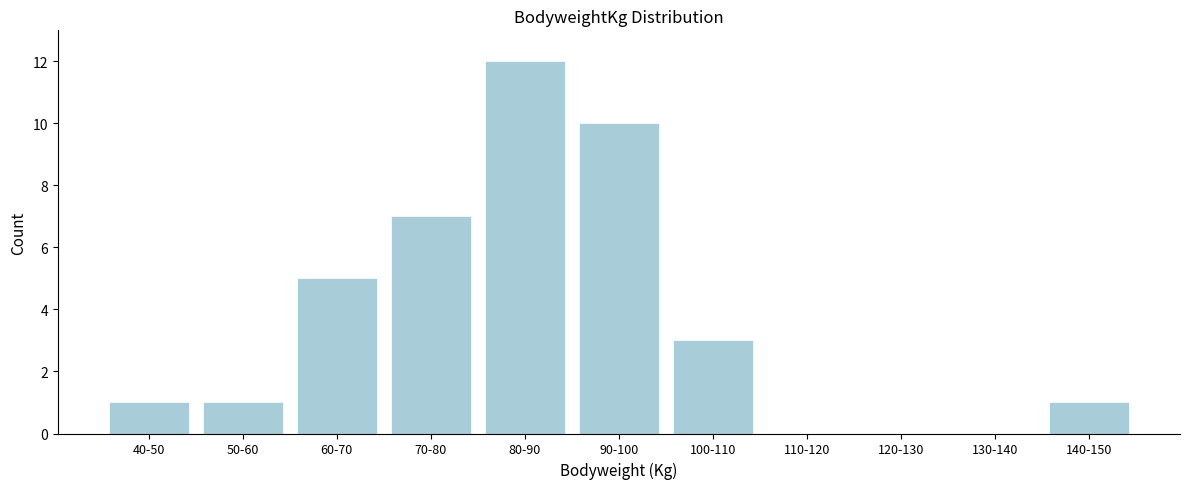

Reading left to right, list all the values displayed in this chart.

40-50=1	50-60=1	60-70=5	70-80=7	80-90=12	90-100=10	100-110=3	110-120=0	120-130=0	130-140=0	140-150=1